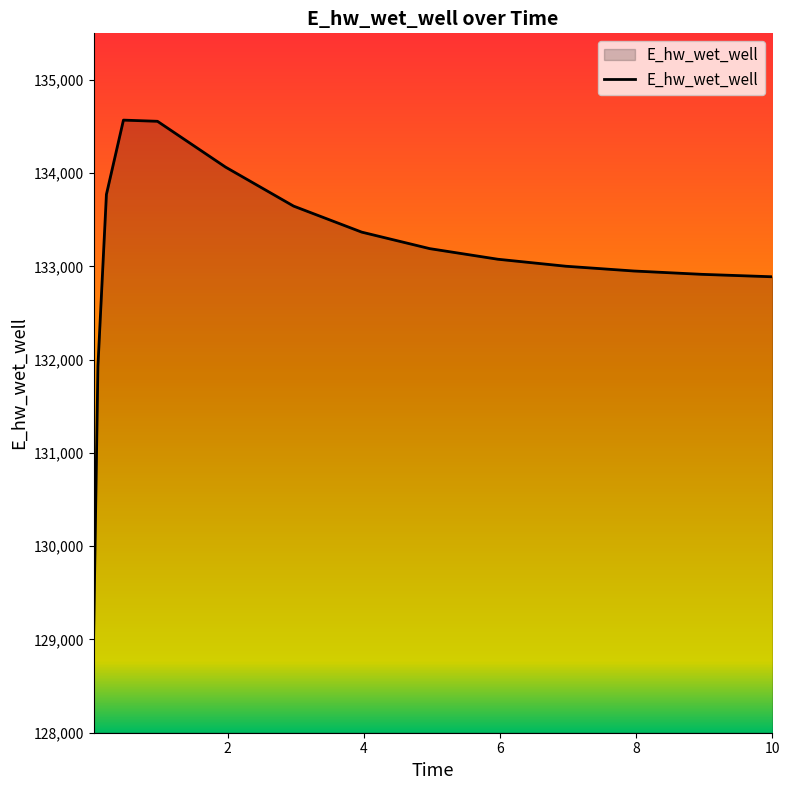

What is the greatest value displayed?

134569.4